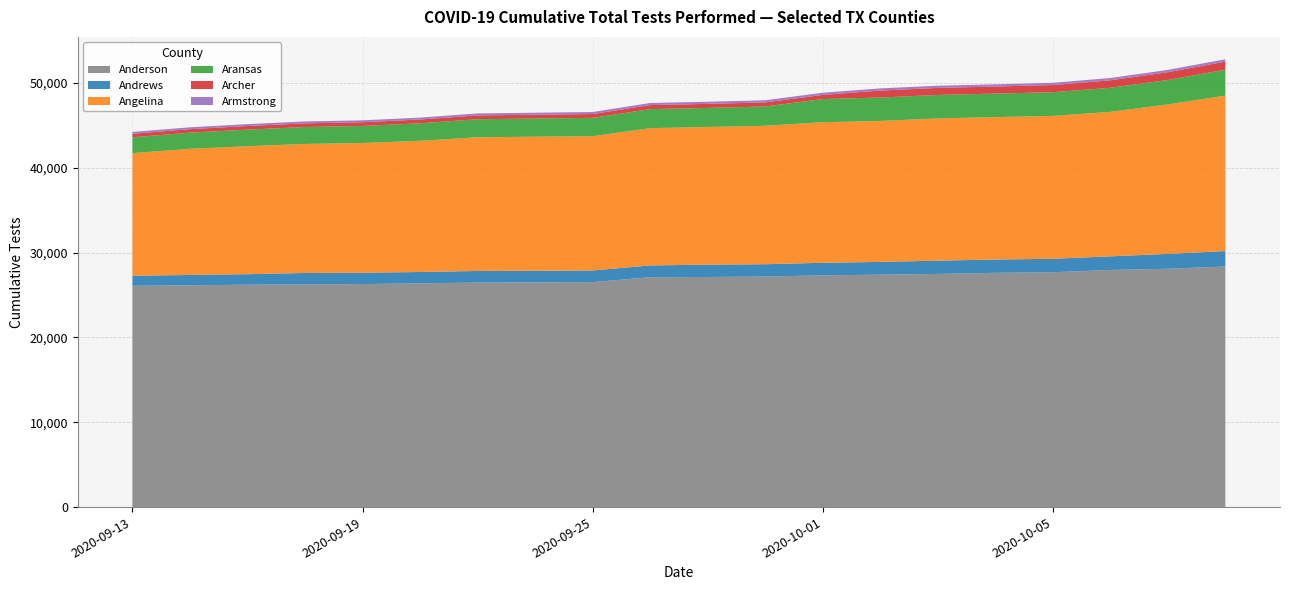

Reading right to left, list all the values displayed in this chart.

Anderson: 28368	28101	27961	27686	27620	27491	27403	27325	27180	27133	27102	26526	26494	26476	26373	26297	26264	26223	26150	26091
Andrews: 1819	1753	1603	1589	1569	1568	1504	1481	1456	1451	1393	1374	1367	1364	1346	1340	1339	1237	1218	1186
Angelina: 18324	17628	17037	16849	16792	16767	16624	16571	16324	16230	16185	15830	15812	15759	15469	15292	15214	15089	14879	14452
Aransas: 3060	2876	2838	2791	2773	2769	2756	2728	2274	2249	2240	2163	2138	2130	2065	2009	1996	1957	1899	1873
Archer: 949	918	880	847	829	829	822	495	481	480	478	453	453	452	445	440	436	426	413	412
Armstrong: 279	272	271	263	260	258	256	254	251	250	247	235	235	235	223	223	222	221	219	219